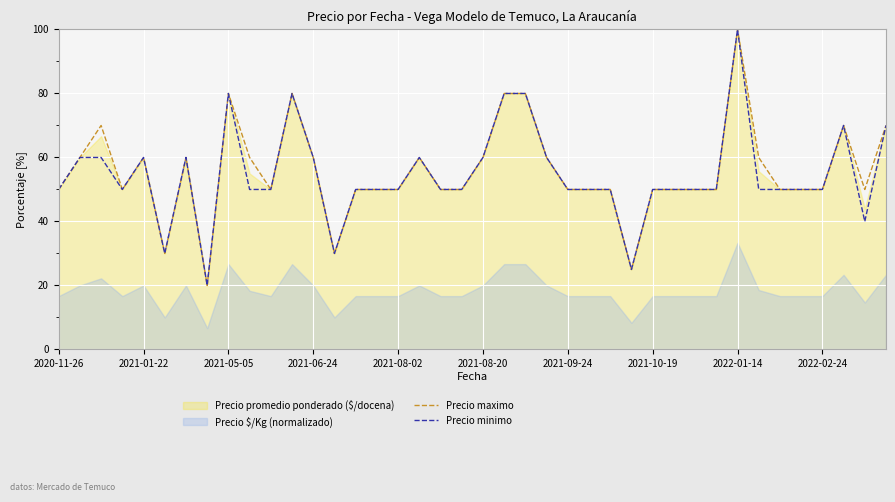

True or false: Precio minimo has more than 2 interior local peaks.

True